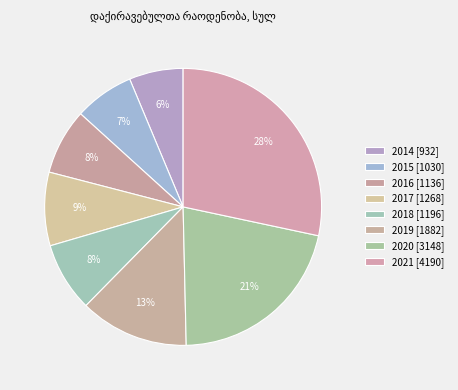

To the nearest percent, what percentage of the pie is 2019?

13%